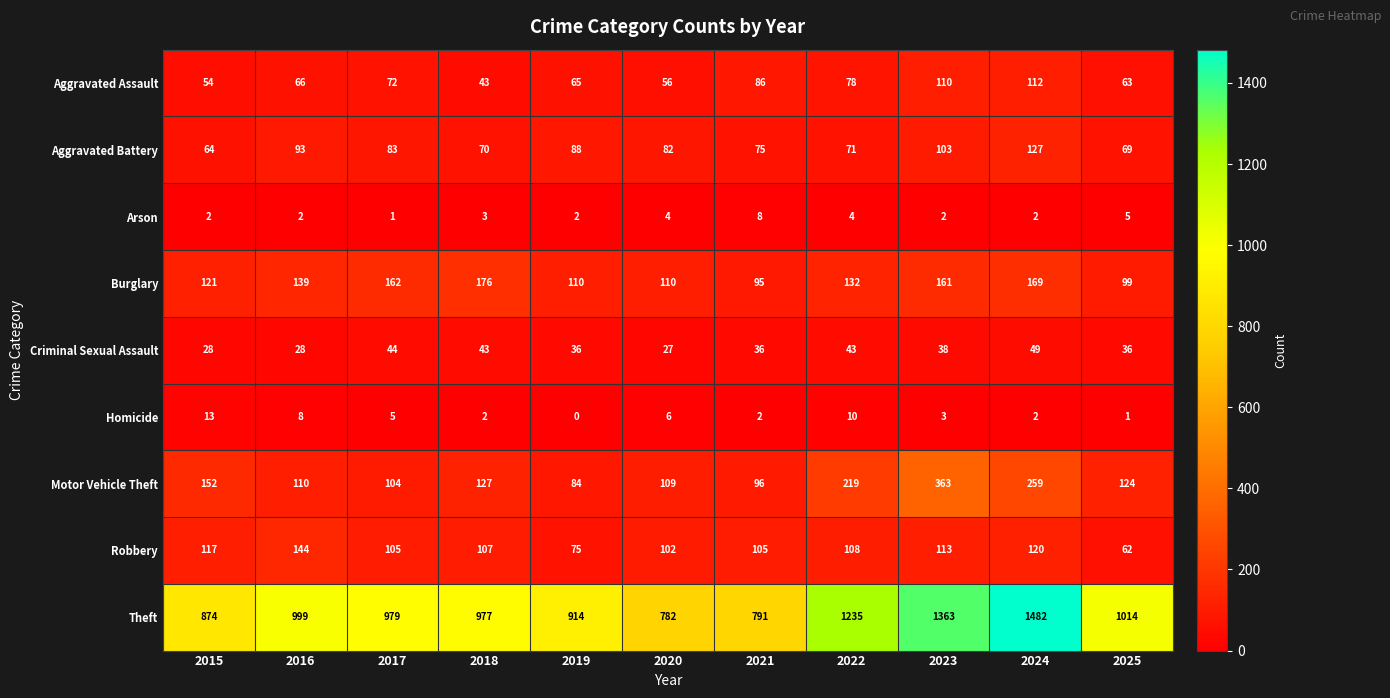

What is the maximum value for Motor Vehicle Theft?

363